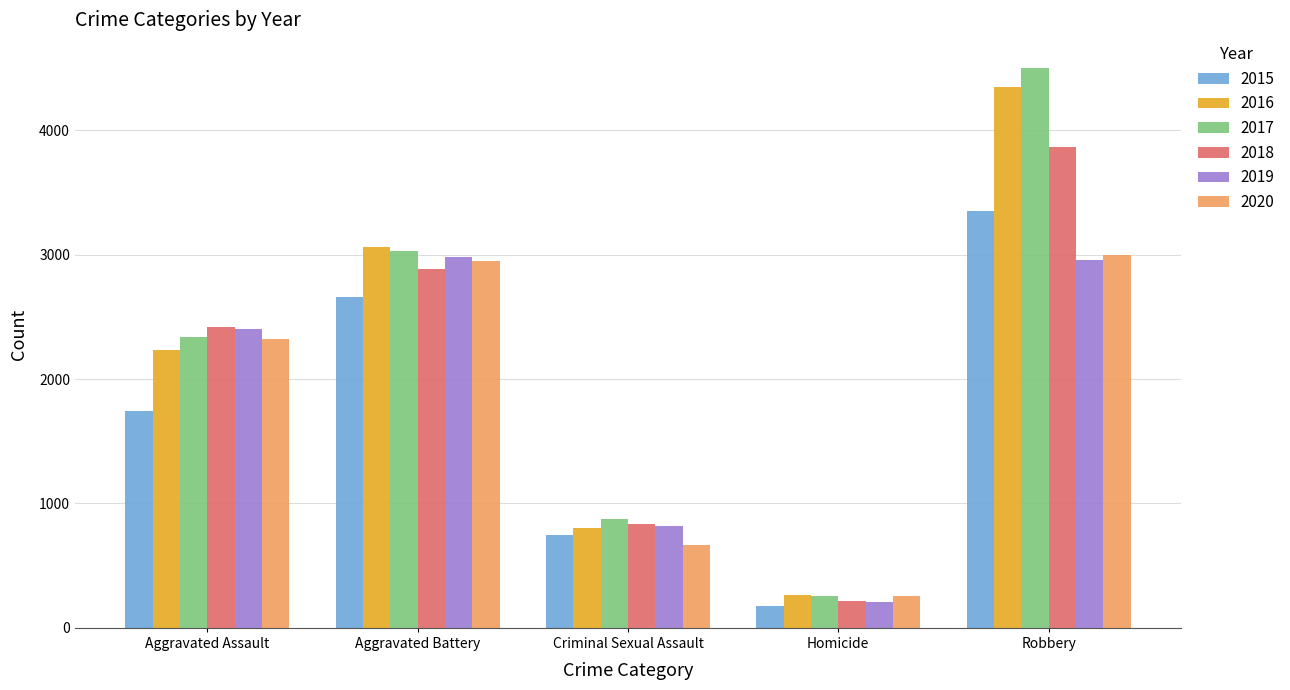

How many data points does each series have?

5